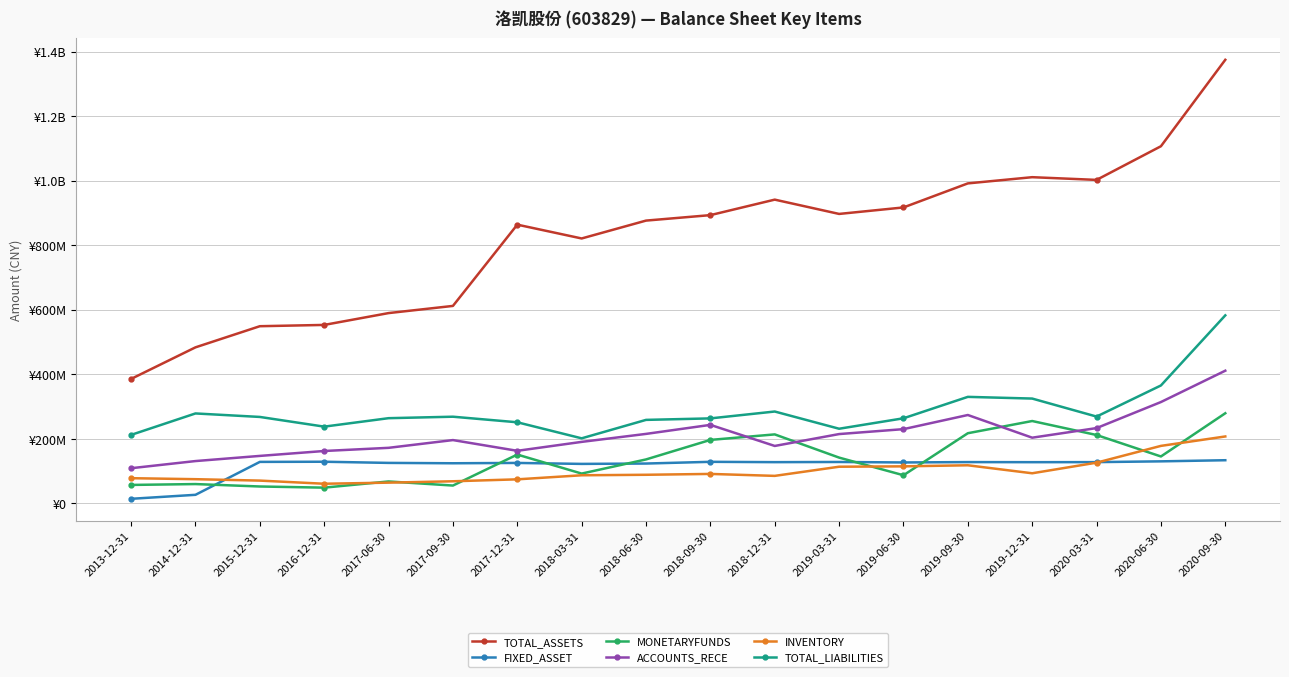

At which label is MONETARYFUNDS closest to 164045379?

2017-12-31